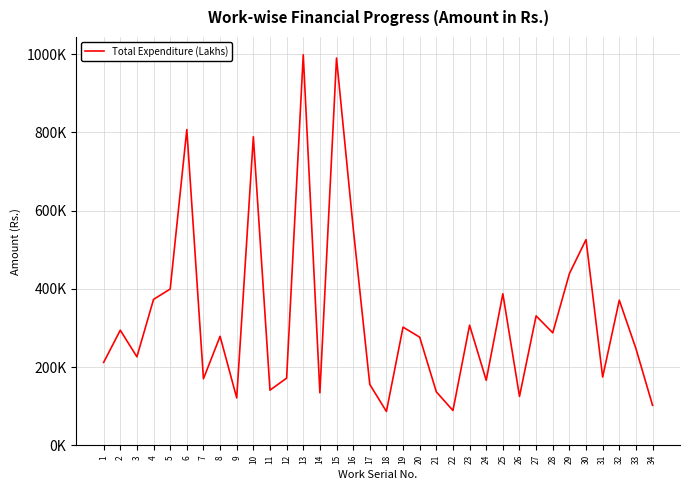

What is the change in value from 30 to 34?

-423592